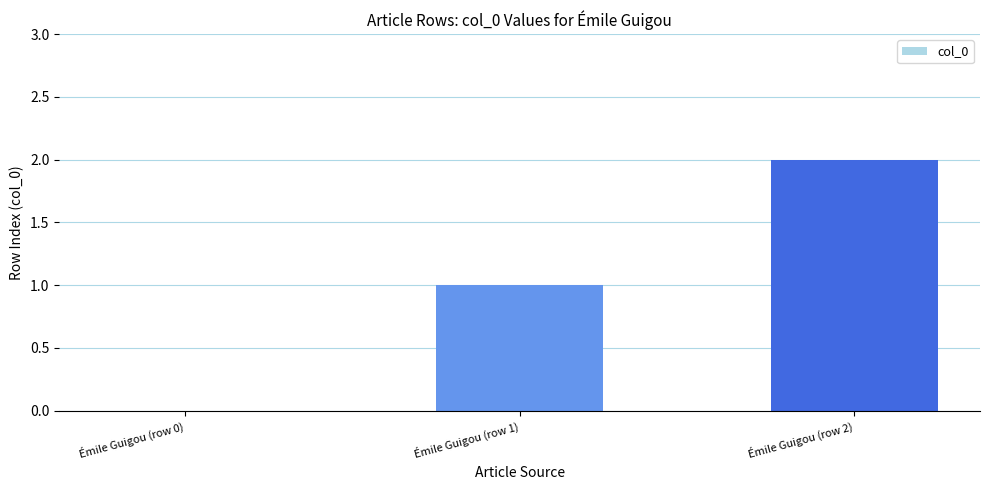

Reading left to right, what are all the values shown in this chart?

0	1	2